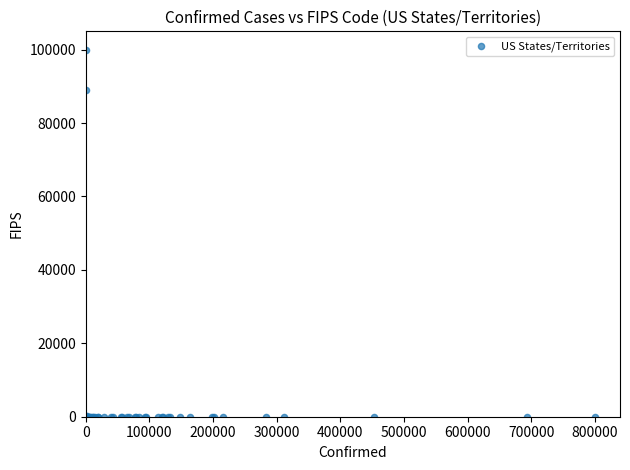

What Y value in the scatter plot is closest to 50000?

88888